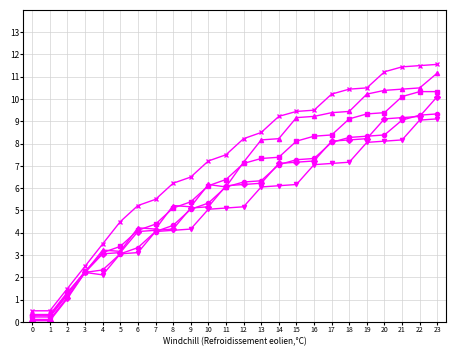

Does the chart display data point markers on the line(s)?

Yes